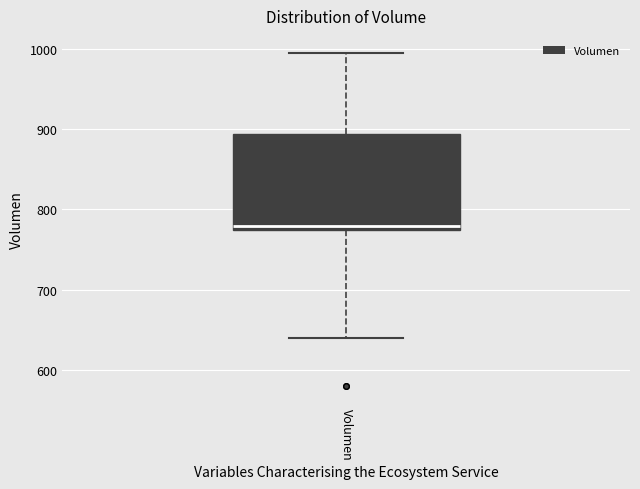

Where does the median line of the box for Volumen sit on the y-axis? The values are not printed on the chart, so give them approximately, as read against the axis.

780